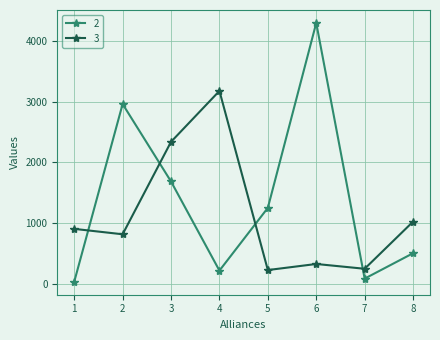

What is the greatest value displayed?

4294